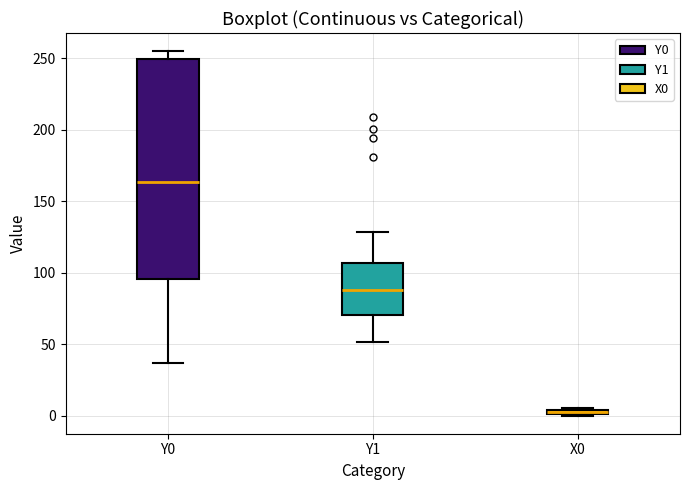

Where is the upper edge of the box for Y1 on the y-axis? The values are not printed on the chart, so give them approximately, as read against the axis.

105